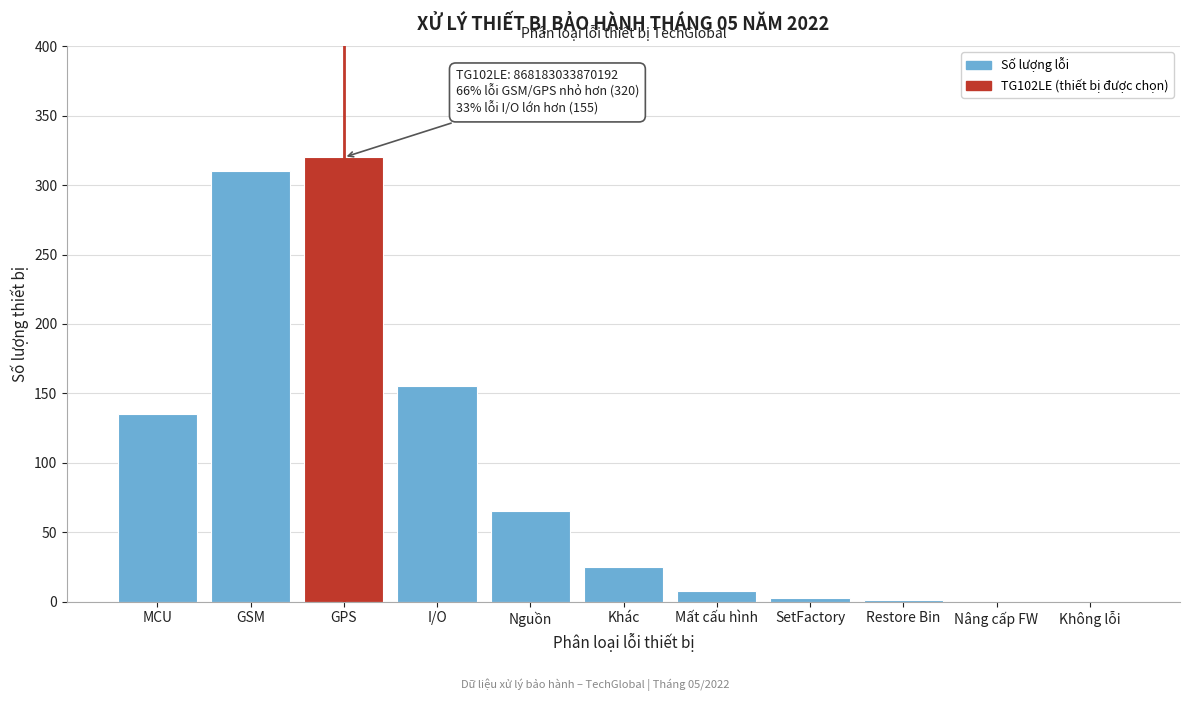

True or false: the data shows 0 at Nâng cấp FW.

True